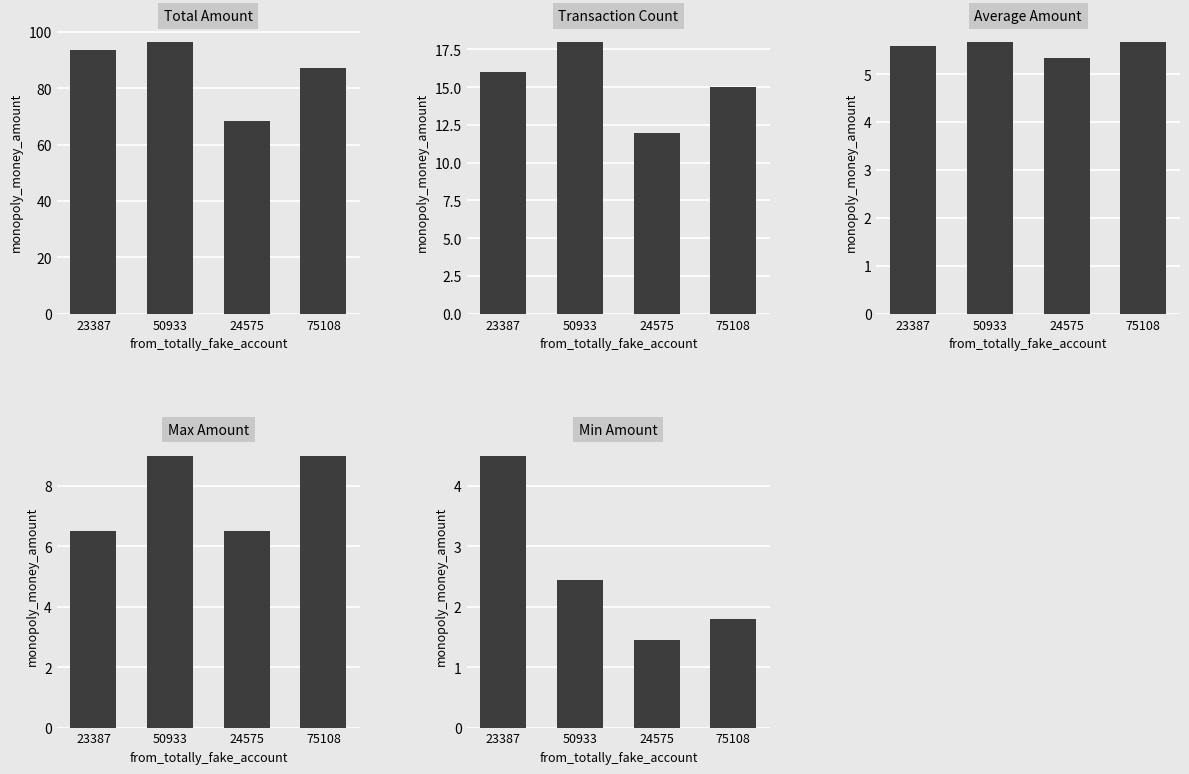

At which label is Max Amount closest to 7?

23387